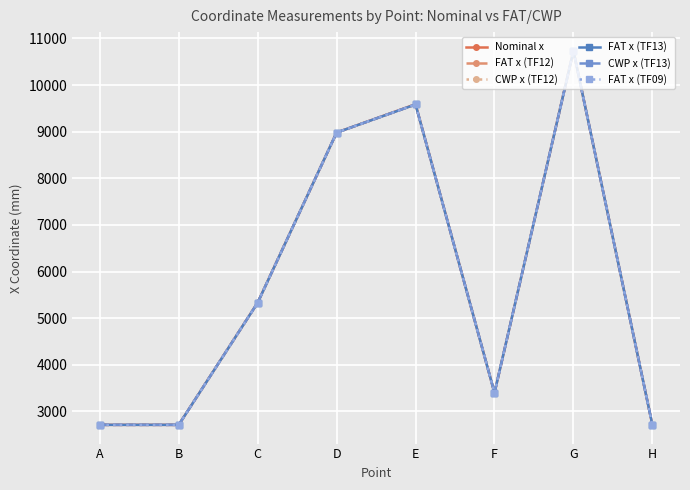

What is the difference between the highest and lowest values at C?

2.4